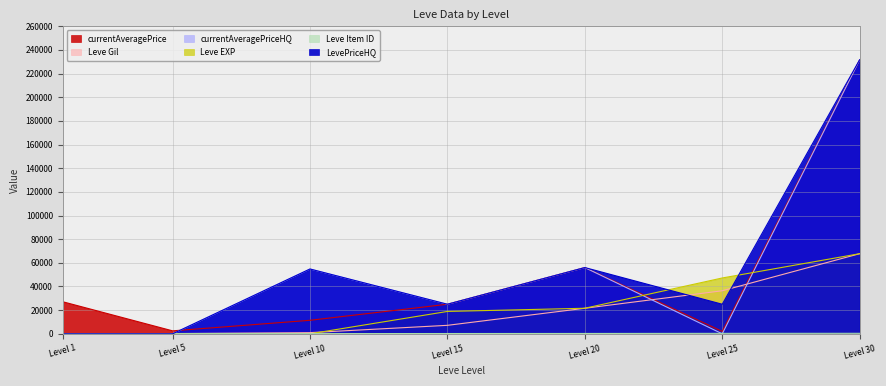

Reading left to right, what are all the values shown in this chart?

Leve Gil: 1=160	5=220	10=990	15=7170	20=21600	25=36390	30=67730
Leve EXP: 1=1	5=5	10=9	15=18910	20=21600	25=47200	30=67730
currentAveragePrice: 1=27128	5=2507	10=11427	15=25000	20=56000	25=2000	30=231666
LevePriceHQ: 1=0	5=0	10=54791	15=25000	20=56000	25=25000	30=231666
currentAveragePriceHQ: 1=0	5=0	10=54791	15=25000	20=56000	25=0	30=231666
Leve Item ID: 1=113	5=140	10=172	15=236	20=292	25=384	30=416